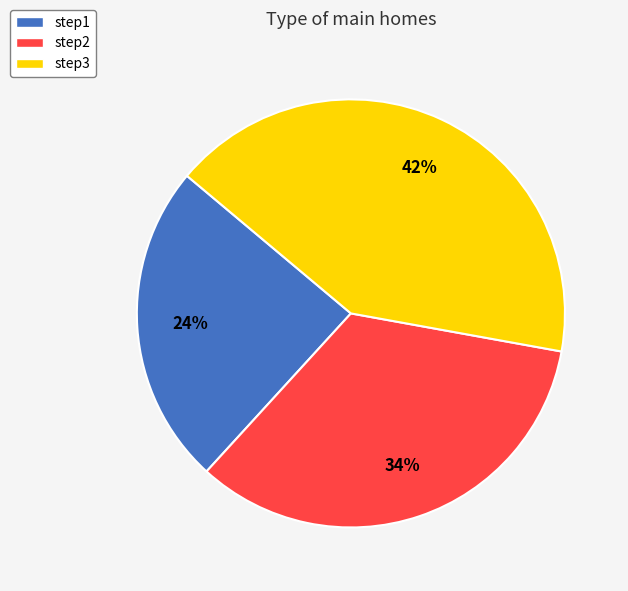

To the nearest percent, what percentage of the pie is step3?

42%